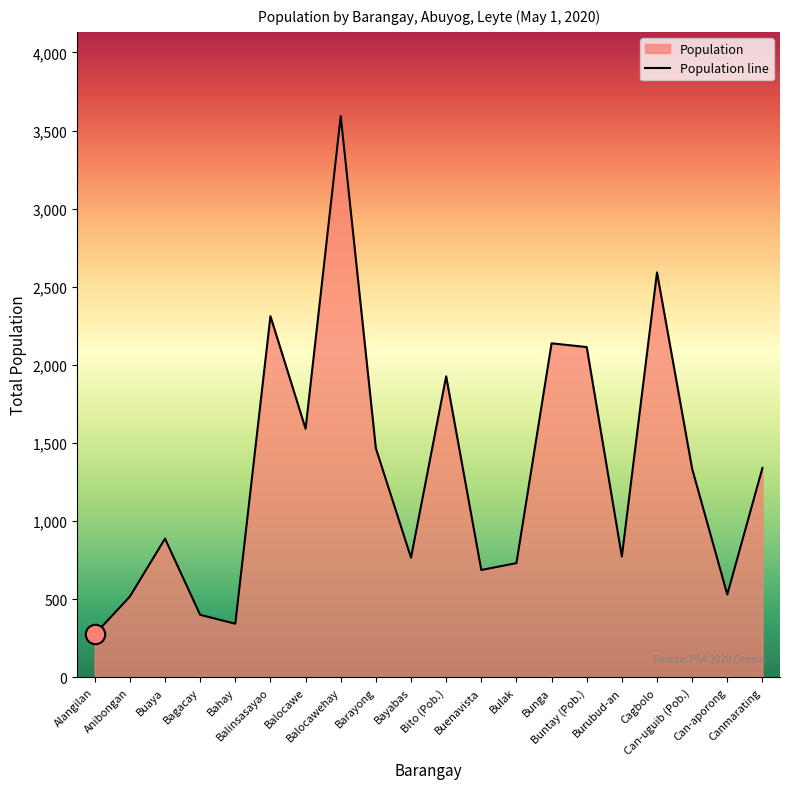

What is the greatest value displayed?

3593